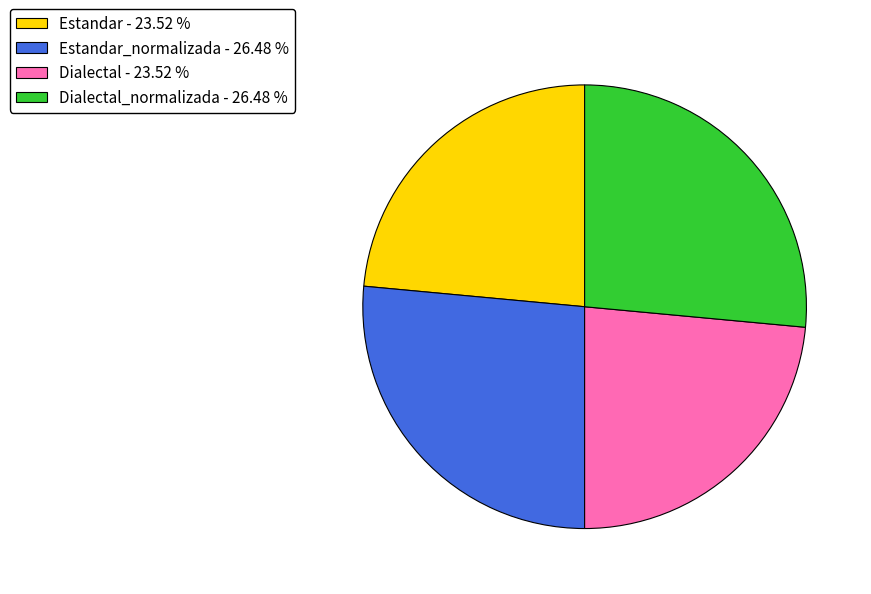

Which has a higher value, Estandar_normalizada - 26.48 % or Dialectal - 23.52 %?

Estandar_normalizada - 26.48 %